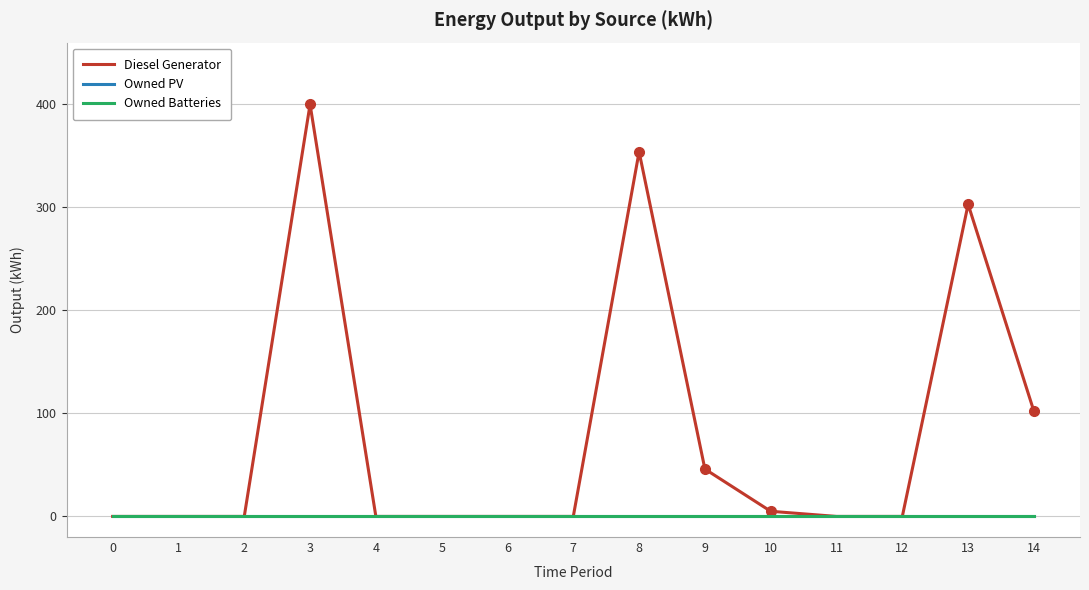

Which has a higher value, 0 or 9?

9